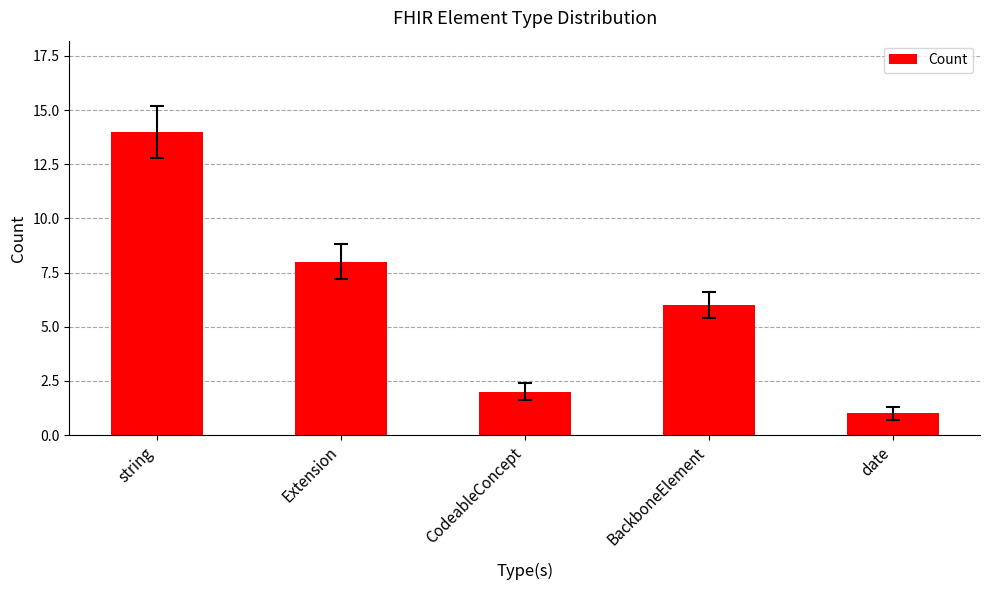

List the labels in order of value, smallest first.

date, CodeableConcept, BackboneElement, Extension, string